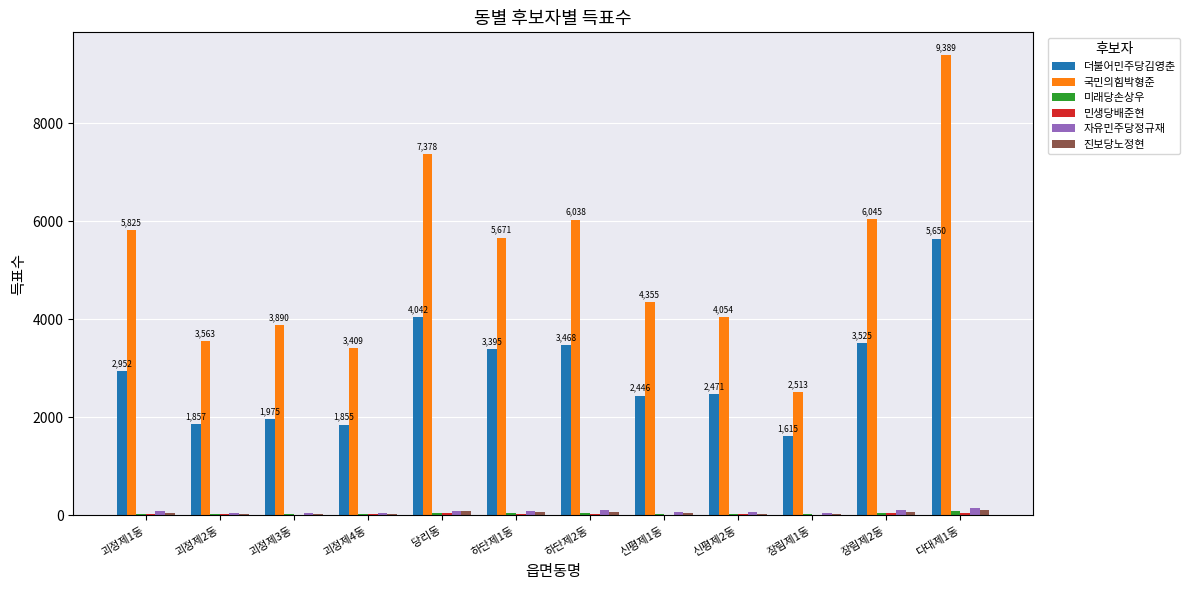

At which category is the sum across all series the highest?

다대제1동